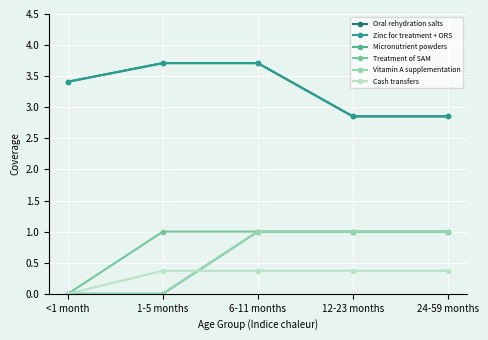

What is the sum of all Micronutrient powders values?

3.0